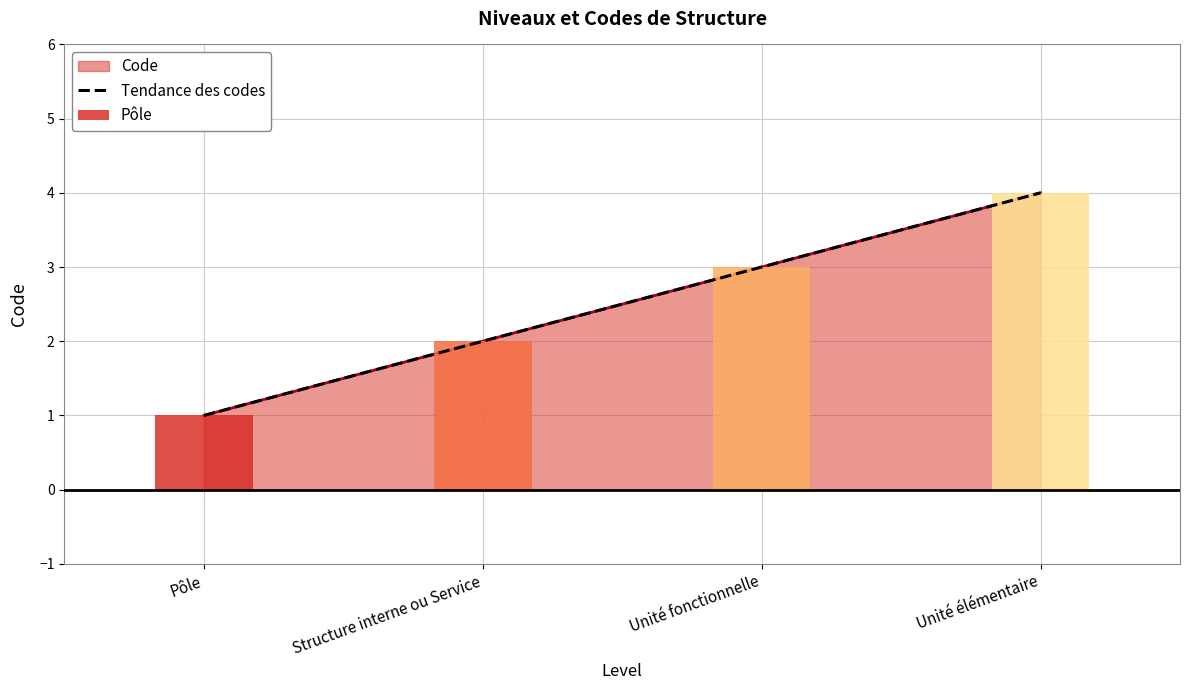

List the labels in order of value, smallest first.

Pôle, Structure interne ou Service, Unité fonctionnelle, Unité élémentaire